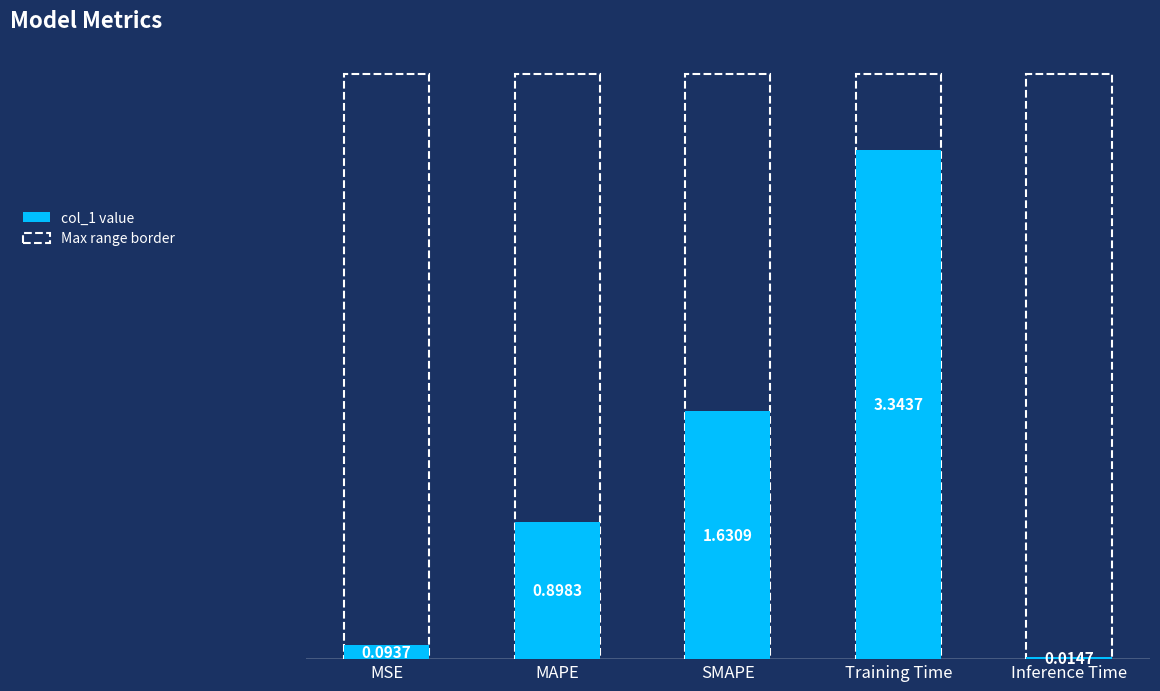

How many series are shown in this chart?

1